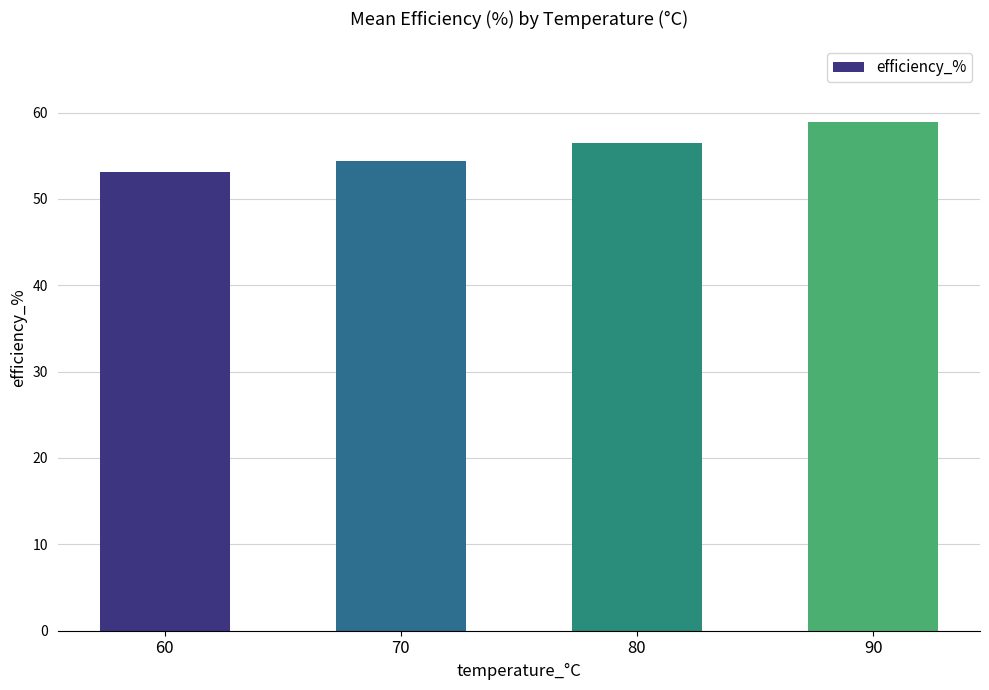

Reading right to left, list all the values displayed in this chart.

90=58.9	80=56.5	70=54.4	60=53.1